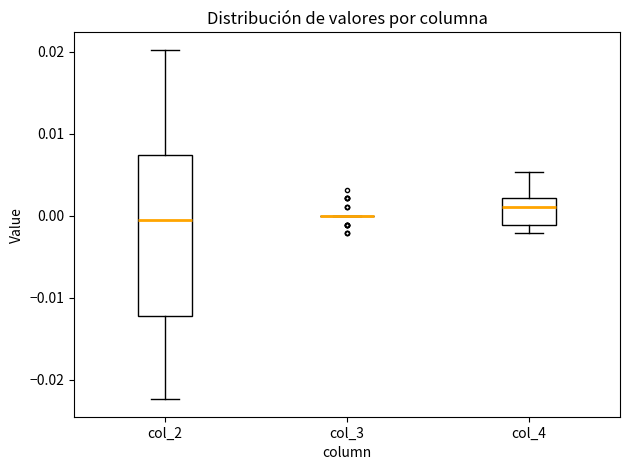

Where does the upper whisker of the box for col_4 end on the y-axis? The values are not printed on the chart, so give them approximately, as read against the axis.

0.005